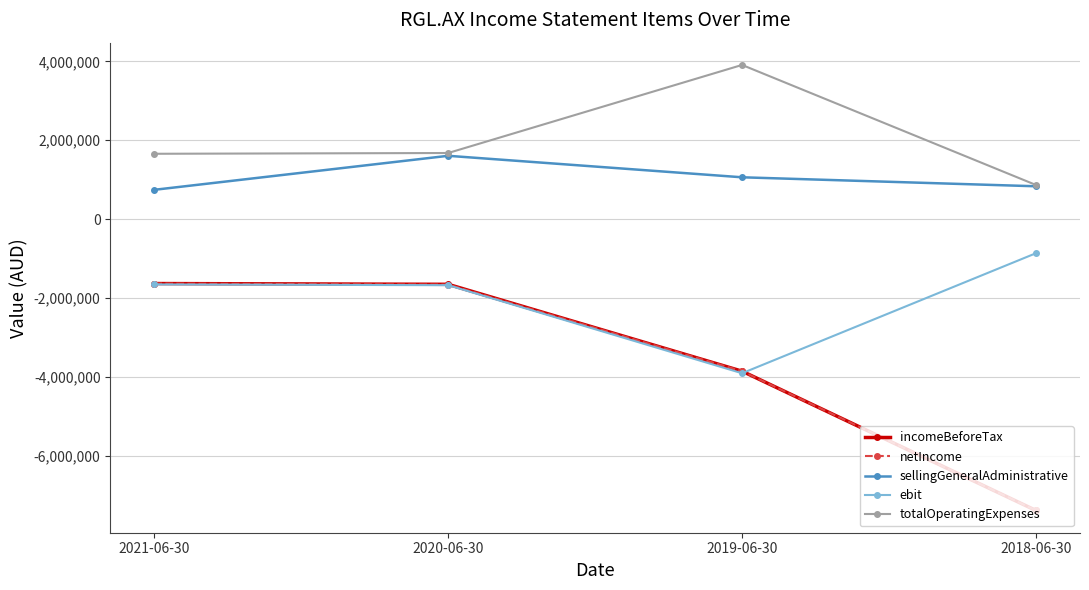

What is the sum of all incomeBeforeTax values?

-14531828